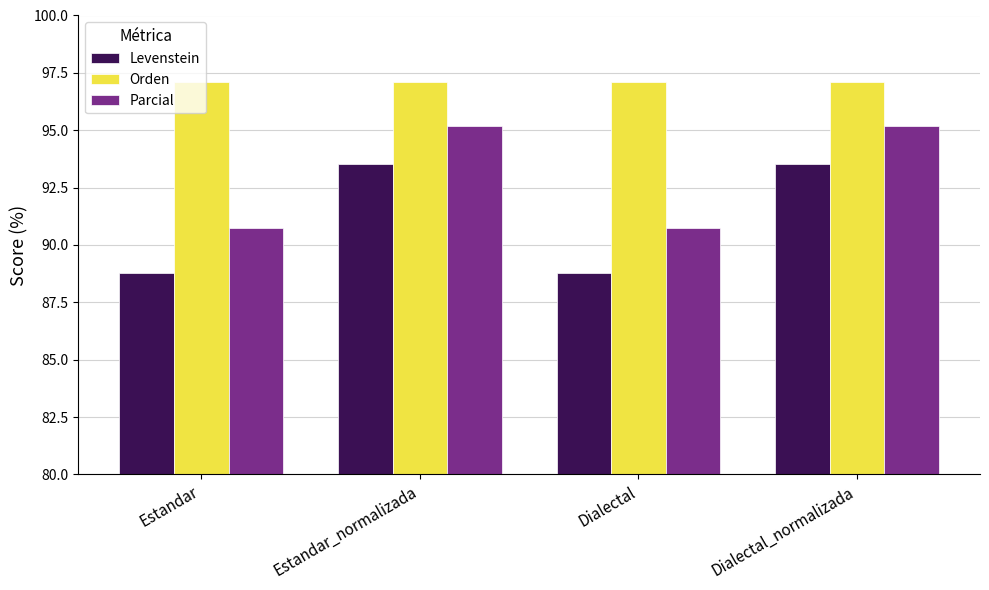

List the series in order of their peak value, highest first.

Orden, Parcial, Levenstein